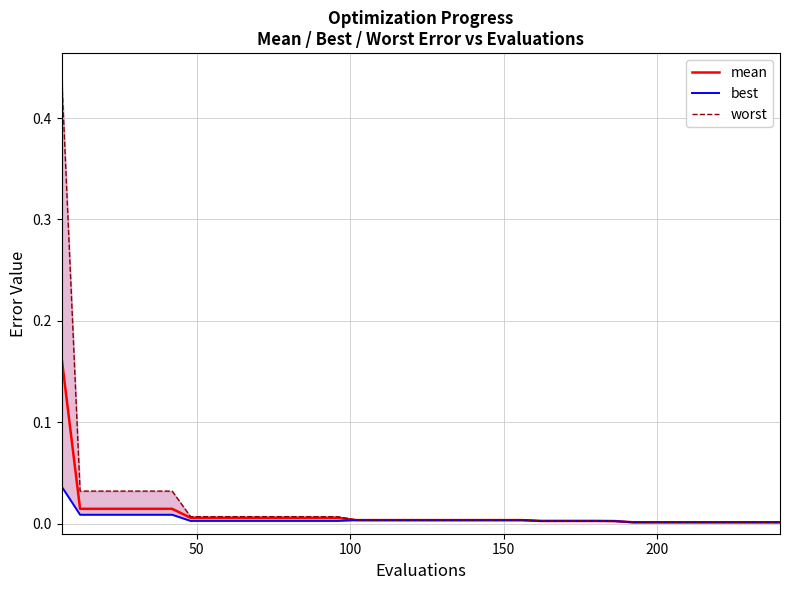

Which series has the widest spread of values?

worst